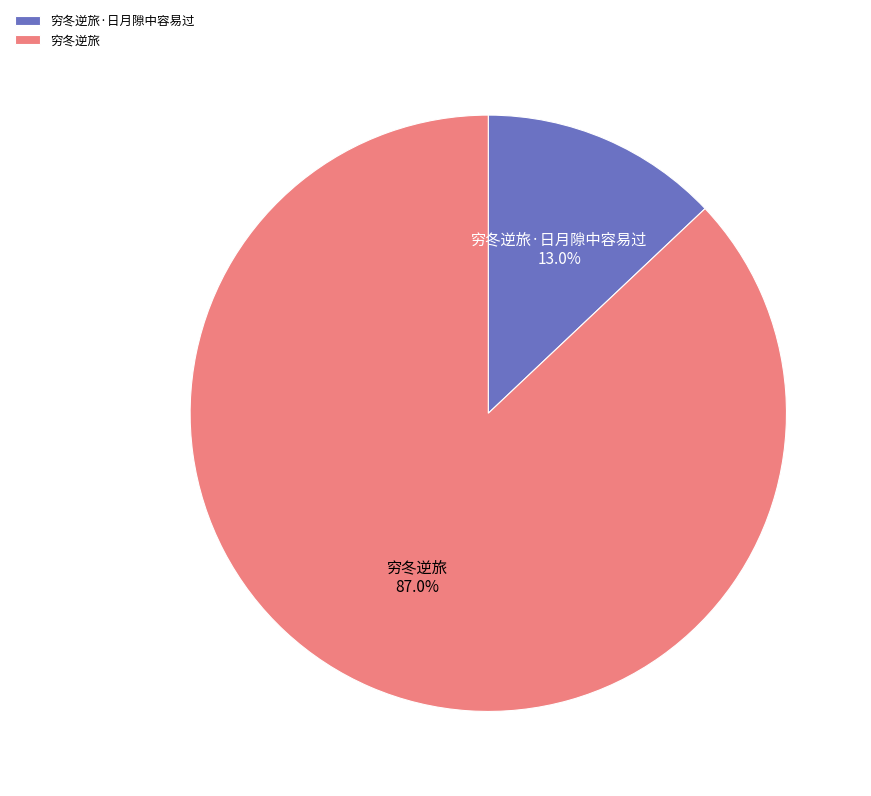

What is the total percentage of 穷冬逆旅 and 穷冬逆旅·日月隙中容易过?

100.0%